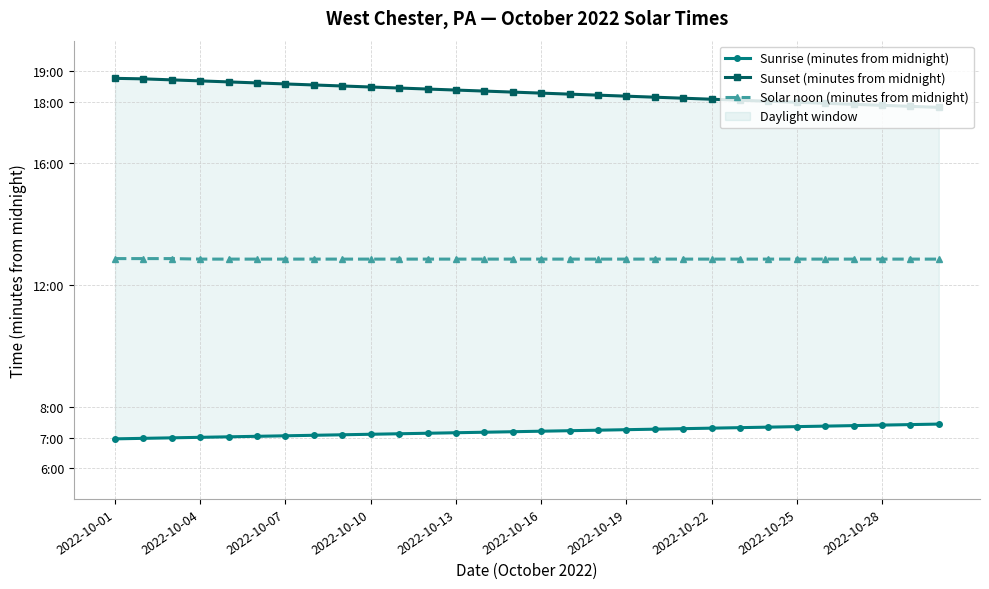

Which category has the lowest value in the Solar noon (minutes from midnight) series?

2022-10-04